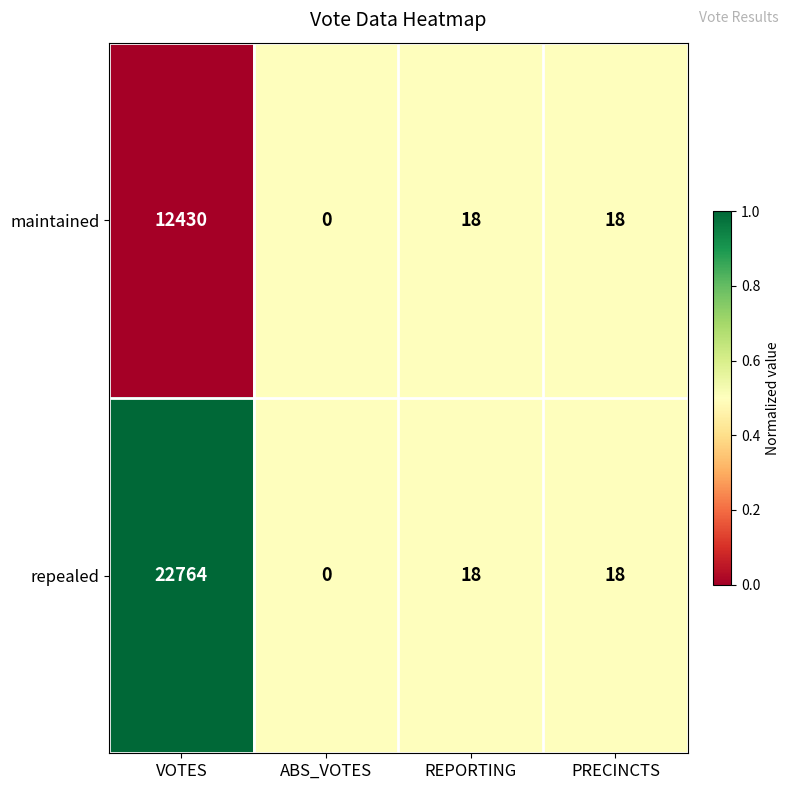

How many categories are shown in the chart?

4